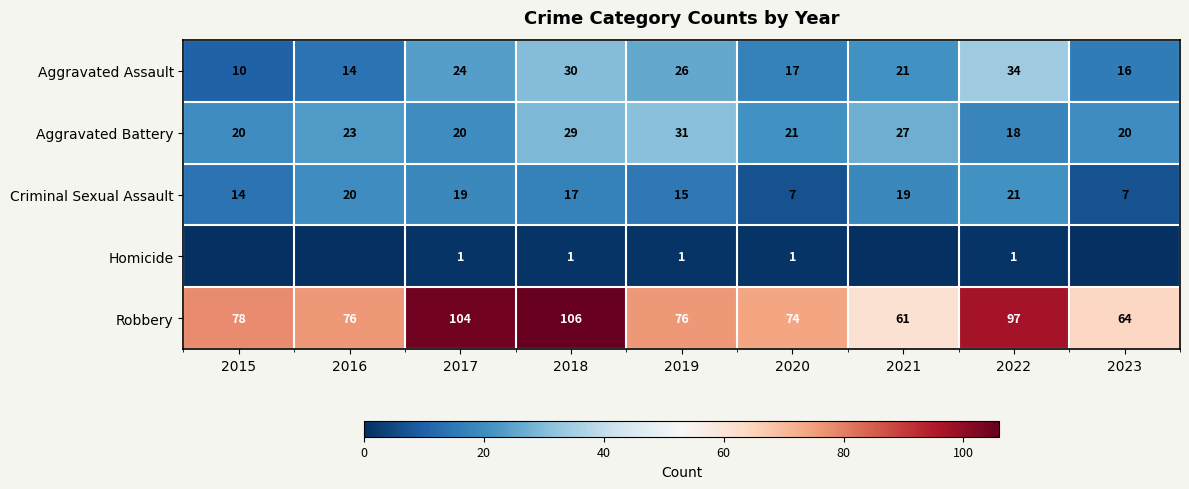

At which label does Robbery first exceed 76?

2015